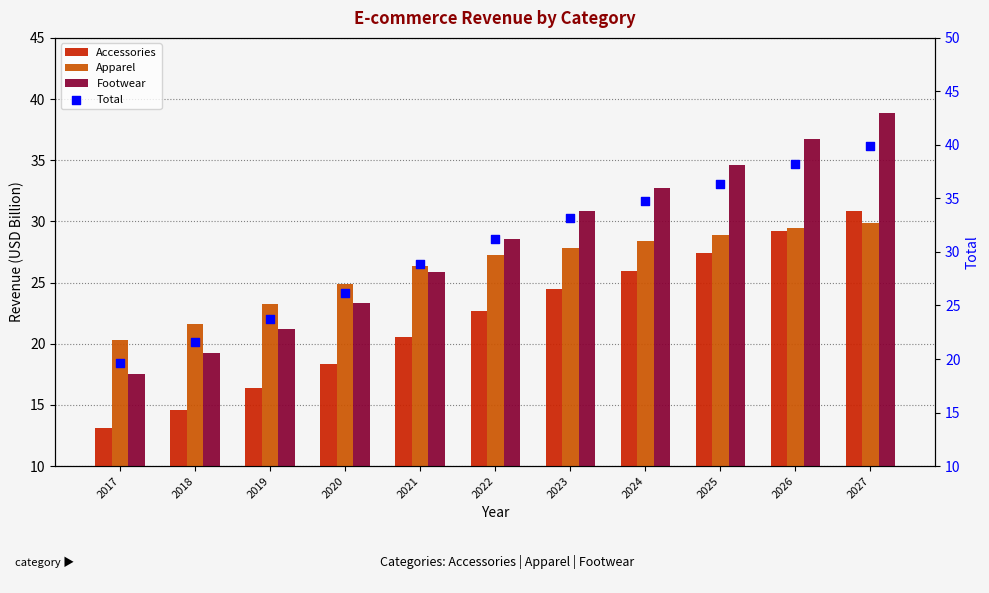

Which series contains the lowest Y value?

Accessories